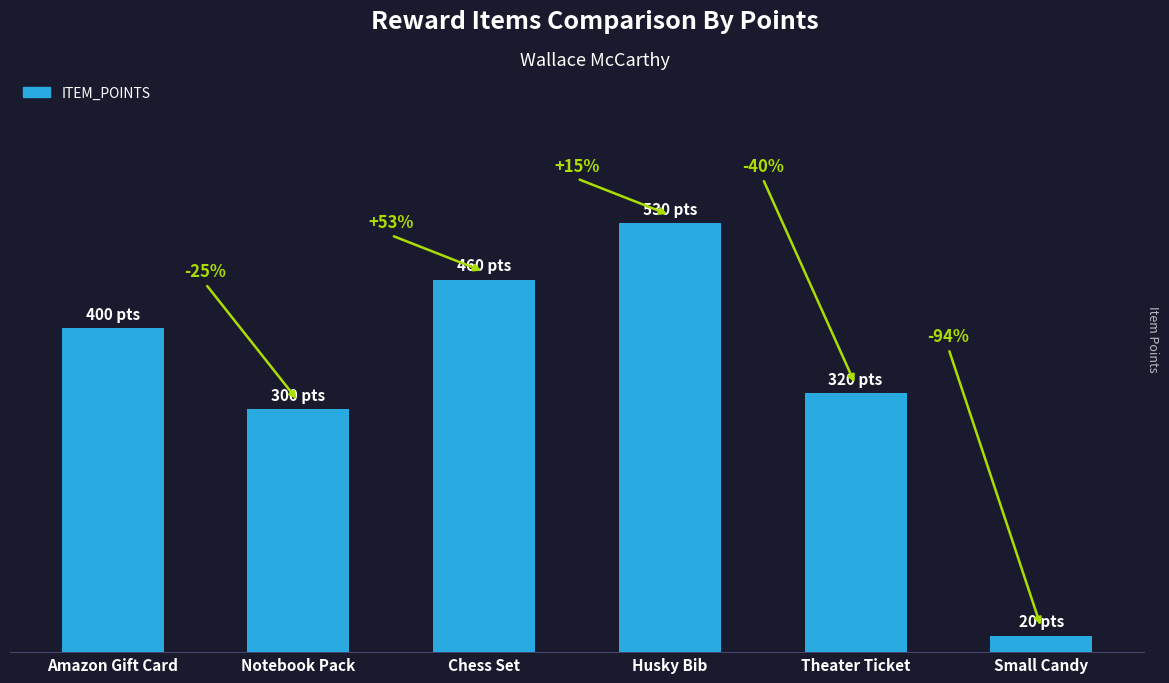

Where is the data nearest to the value 275?

Notebook Pack